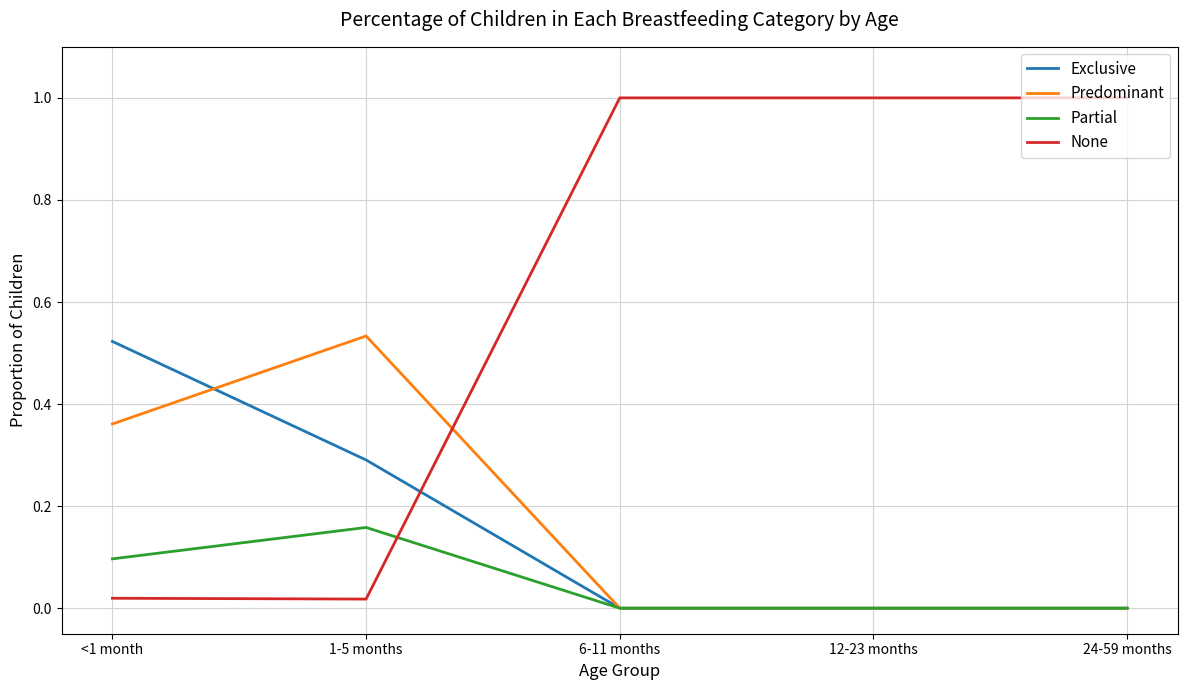

True or false: Predominant and None intersect in this chart.

True